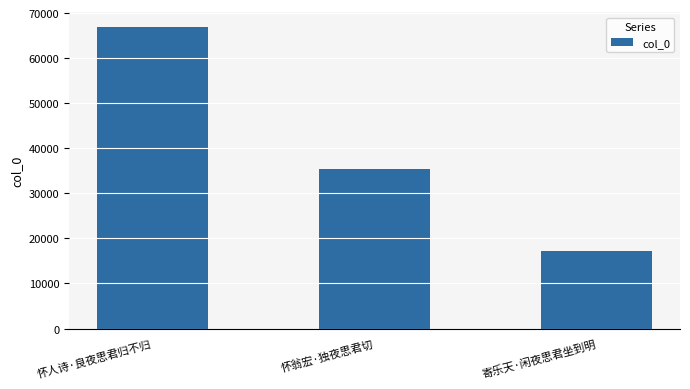

The value at 怀人诗·良夜思君归不归 is 66805. True or false?

True